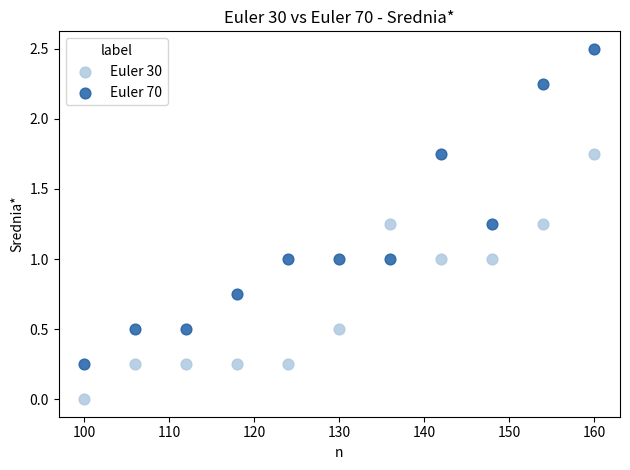

Across all data points, what is the range of X values (max minus min)?

60.0